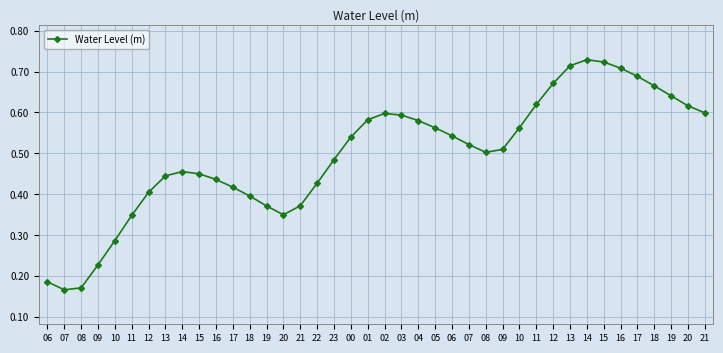

Read the value at 14.

0.7